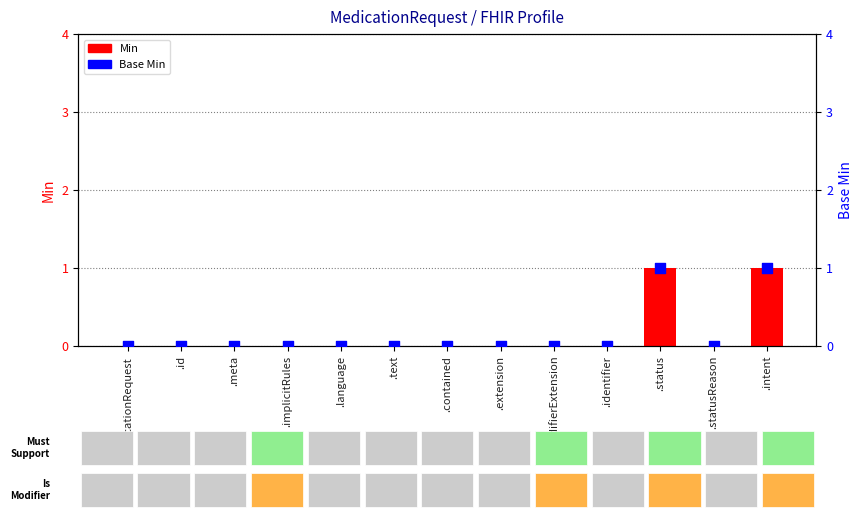

At which category is the sum across all series the highest?

.status